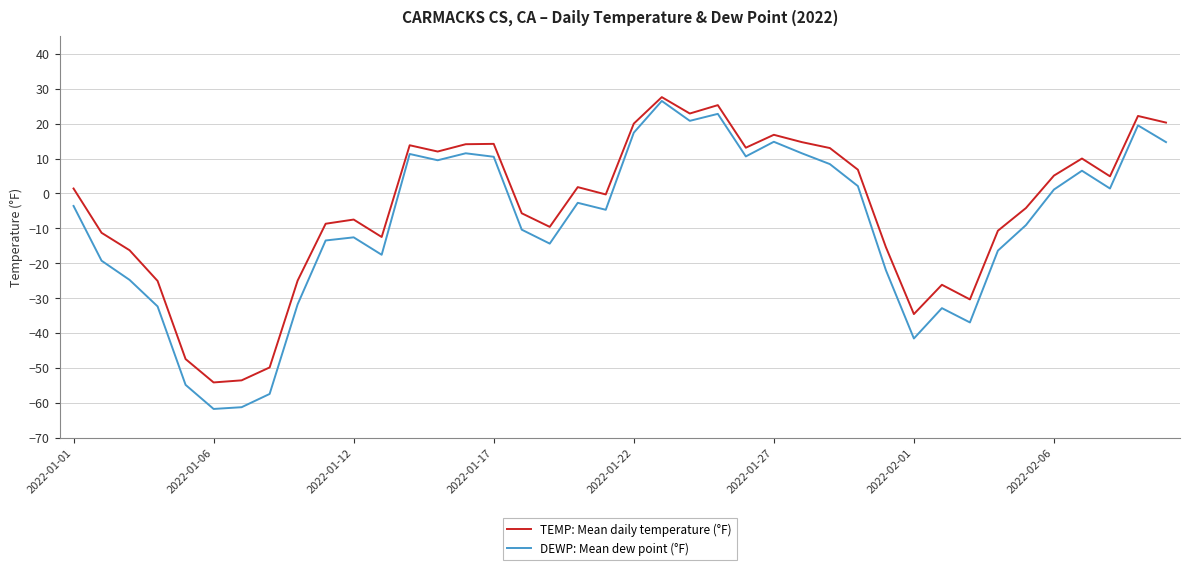

Does the chart have visible grid lines?

Yes